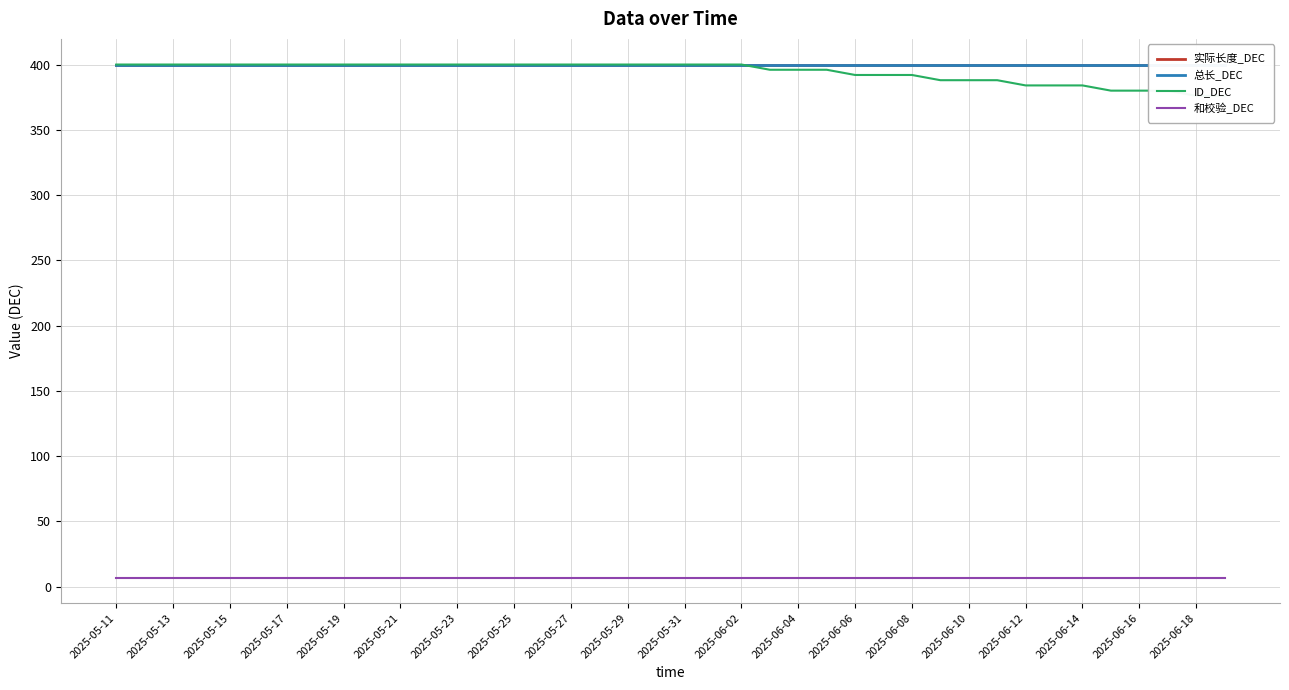

Is it true that 和校验_DEC equals 12 at 2025-06-14?

False